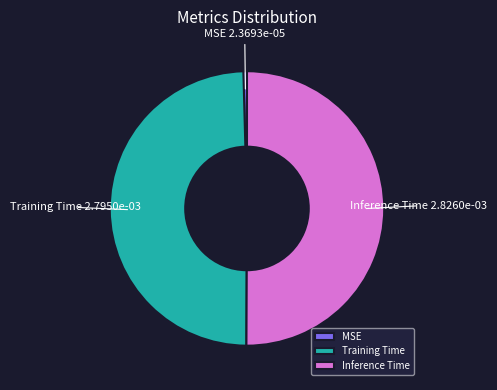

Rank the categories by value from highest to lowest.

Inference Time, Training Time, MSE